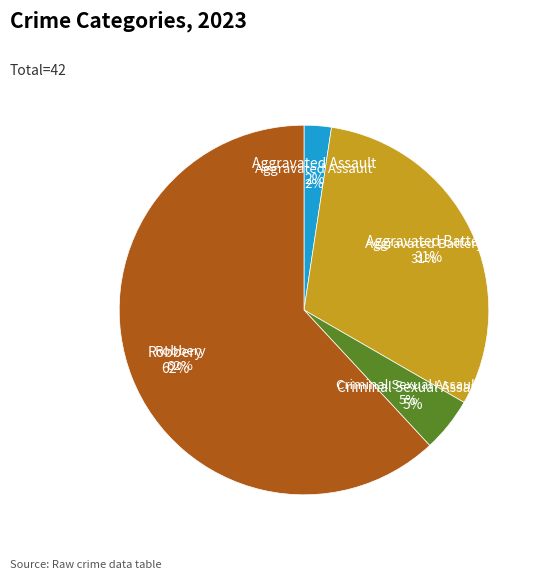

How many segments does this pie chart have?

4